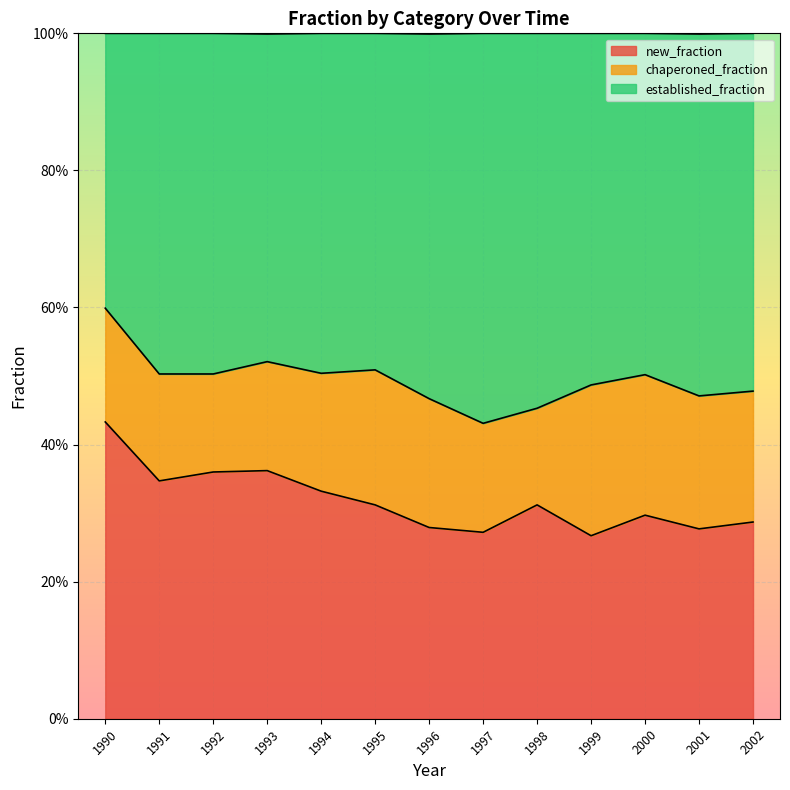

What is the sum of all new_fraction values?

4.1